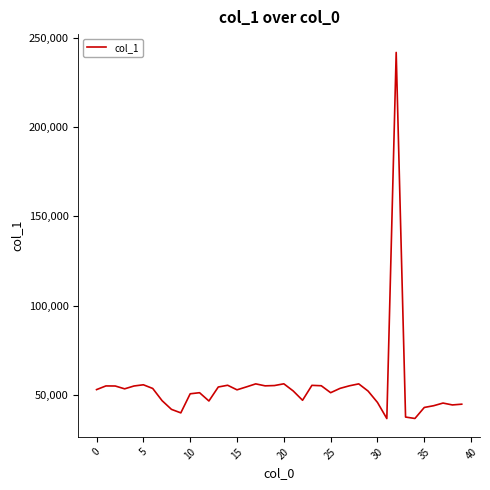

What is the difference between the maximum and minimum values?

205063